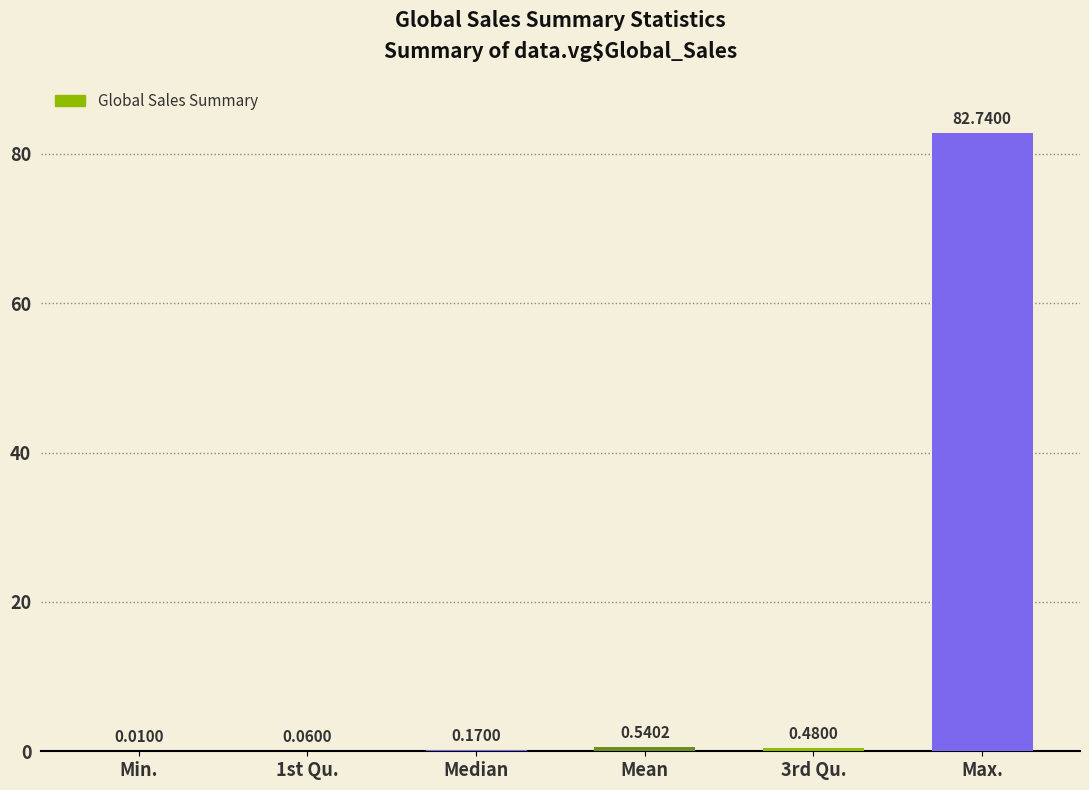

Which has a higher value, 1st Qu. or 3rd Qu.?

3rd Qu.